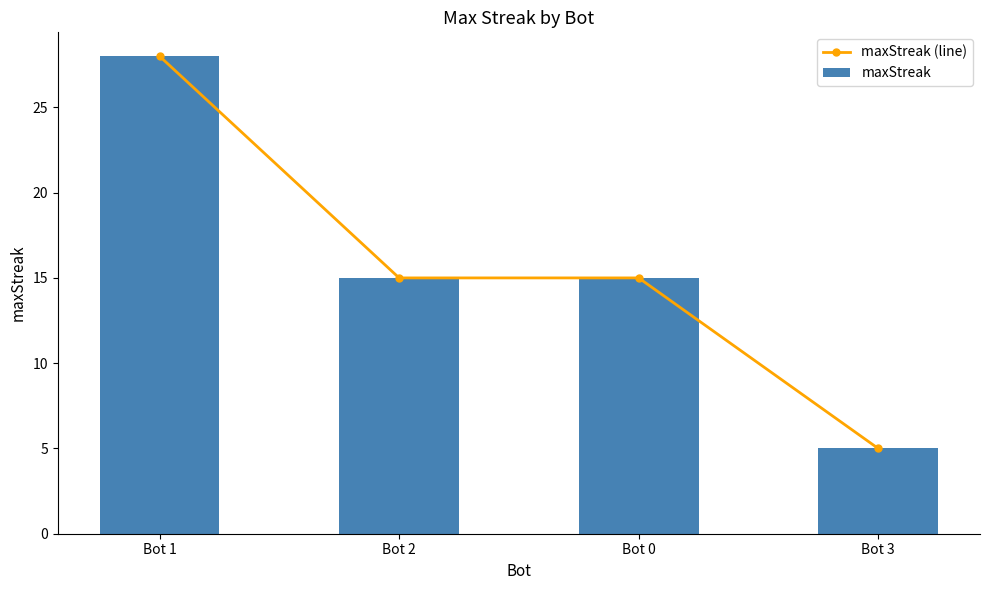

What is the difference between the maxStreak (line) values at Bot 1 and Bot 0?

13